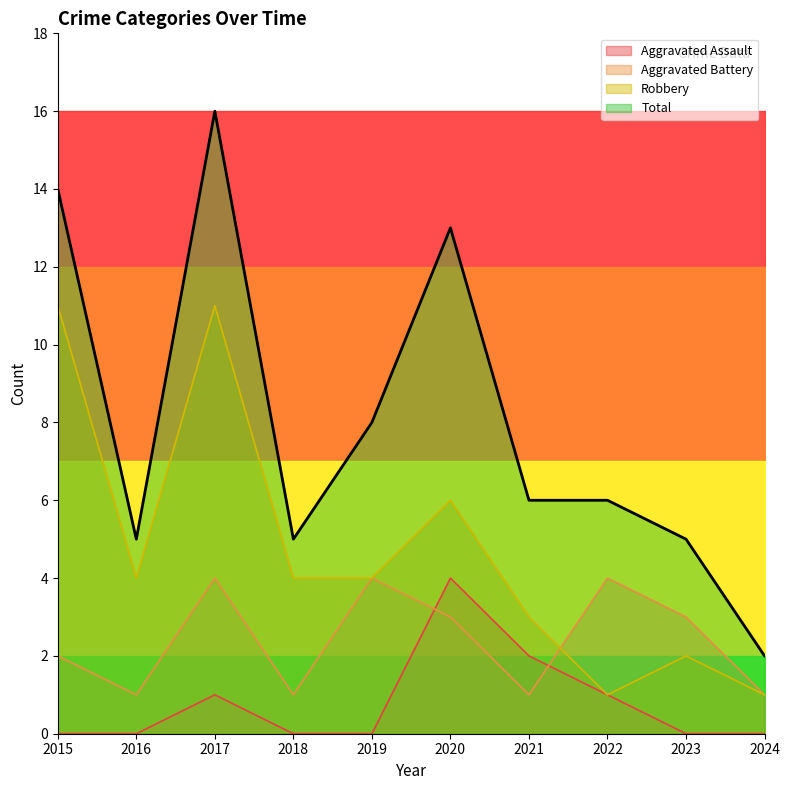

What is the average value of the Total series?

8